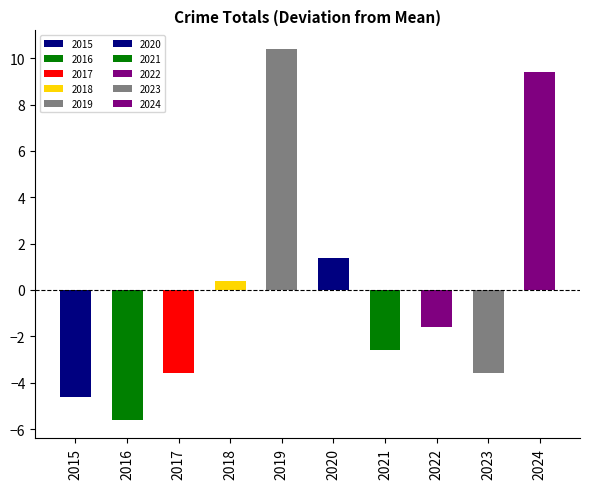

Are the bars grouped side by side (vs. stacked)?

Yes